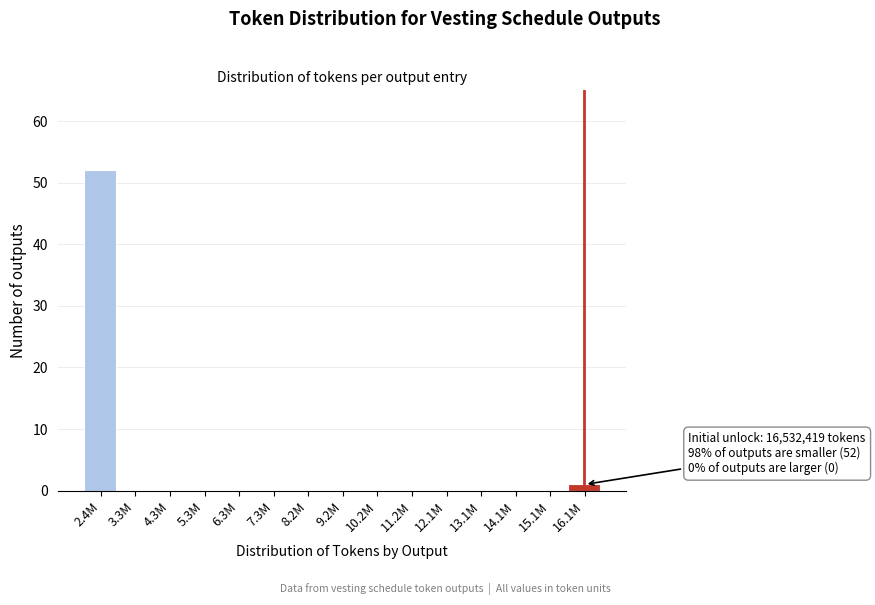

Reading right to left, extract all data points from this chart.

16.1M=1	15.1M=0	14.1M=0	13.1M=0	12.1M=0	11.2M=0	10.2M=0	9.2M=0	8.2M=0	7.3M=0	6.3M=0	5.3M=0	4.3M=0	3.3M=0	2.4M=52